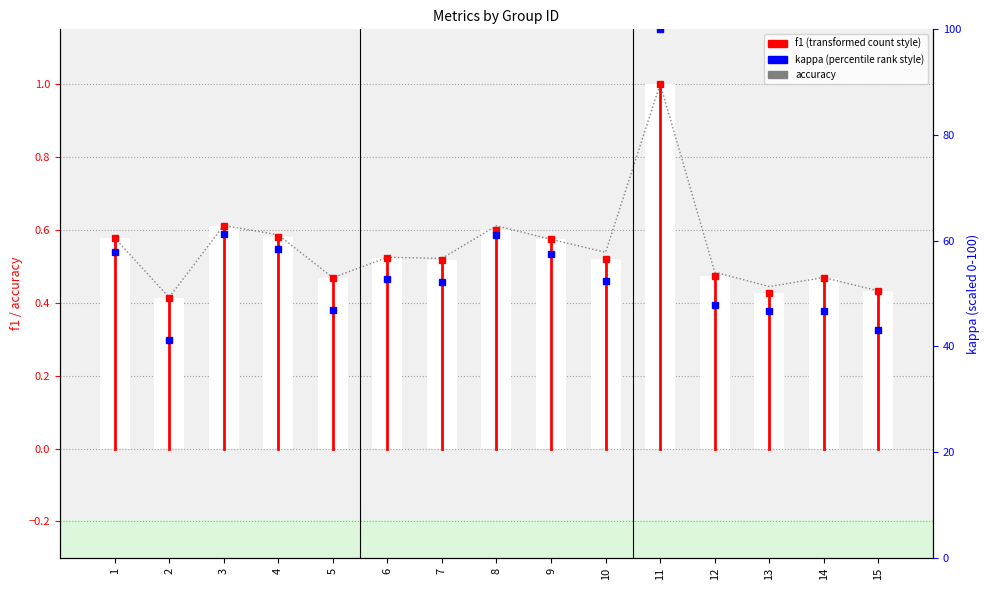

At 3, list the series in order from largest to smallest.

kappa, f1